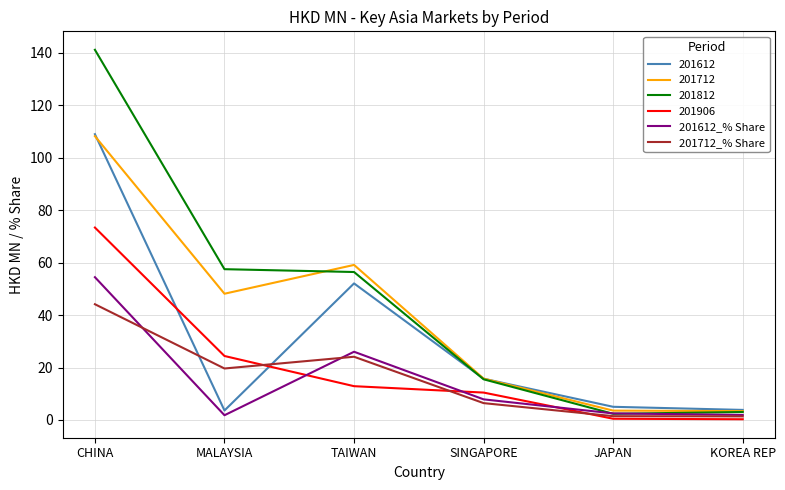

How many categories are shown in the chart?

6